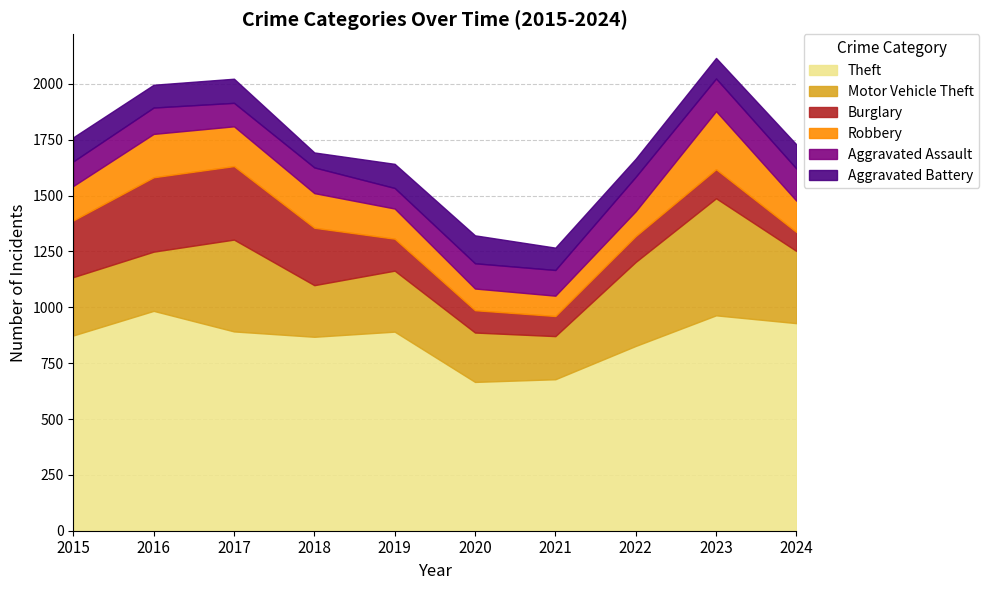

How many interior local valleys does the Theft series have?

2